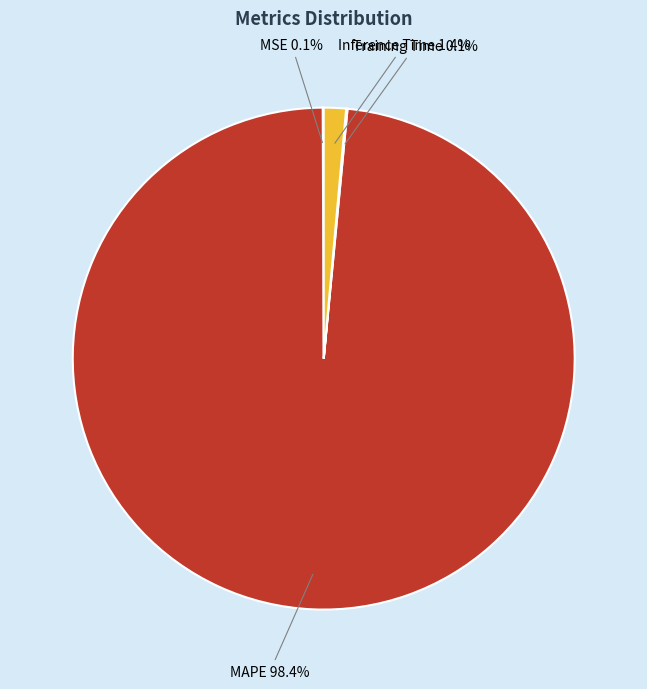

What portion of the pie excludes Inference Time?

98.6%